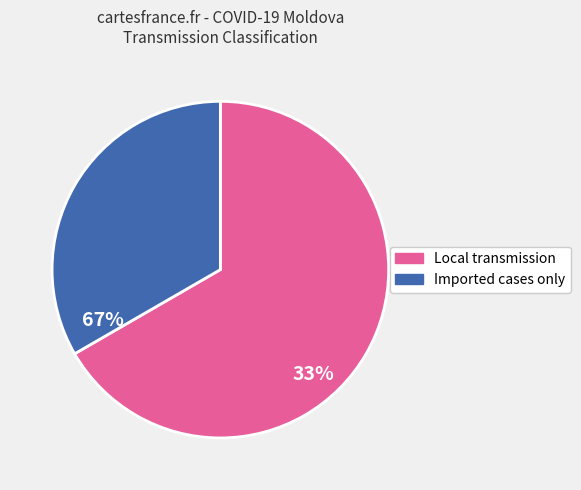

Approximately how many times larger is the value at Imported cases only compared to Local transmission?

0.5